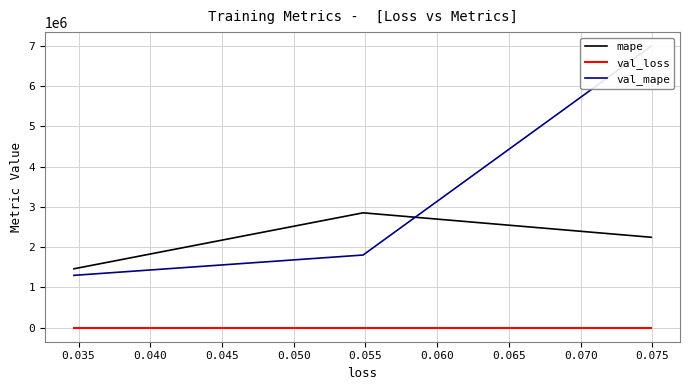

List the series in order of their peak value, lowest first.

val_loss, mape, val_mape